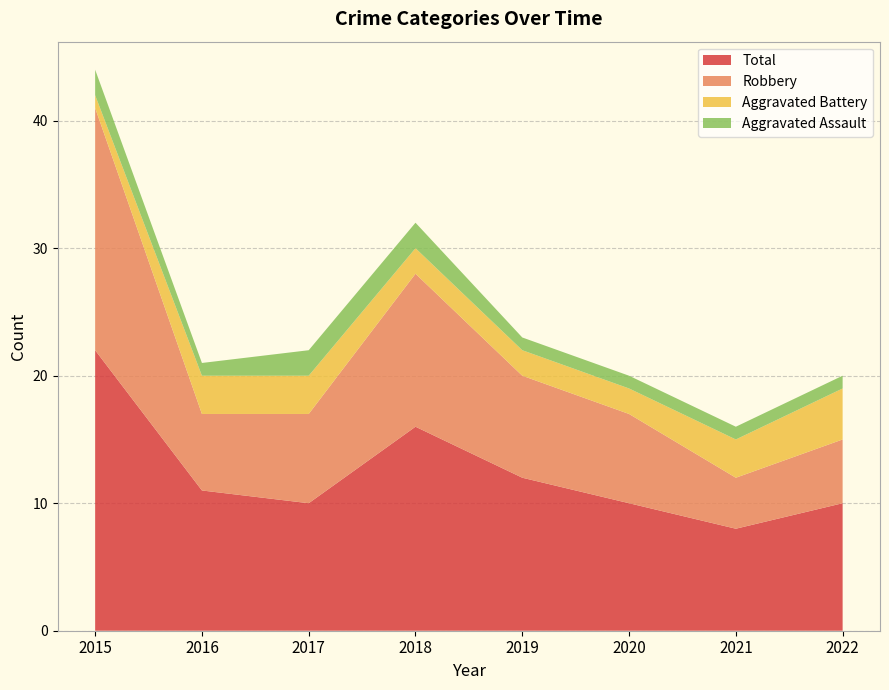

Reading left to right, extract all data points from this chart.

Aggravated Assault: 2	1	2	2	1	1	1	1
Aggravated Battery: 1	3	3	2	2	2	3	4
Robbery: 19	6	7	12	8	7	4	5
Total: 22	11	10	16	12	10	8	10